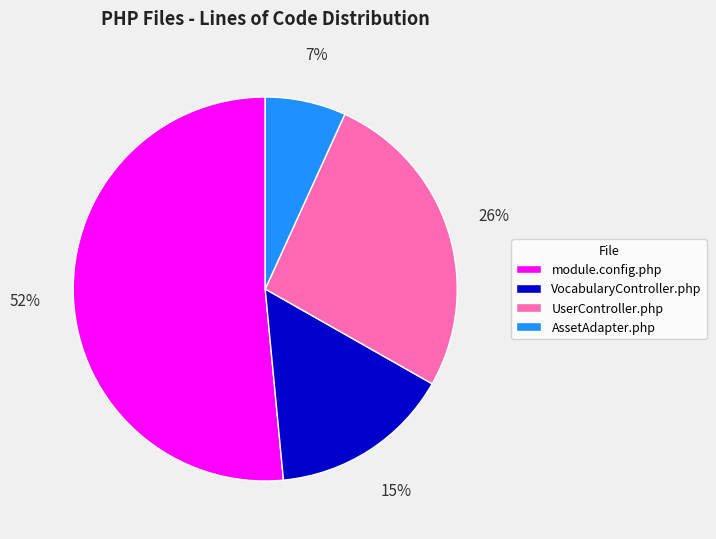

Is there a majority slice in this chart?

Yes